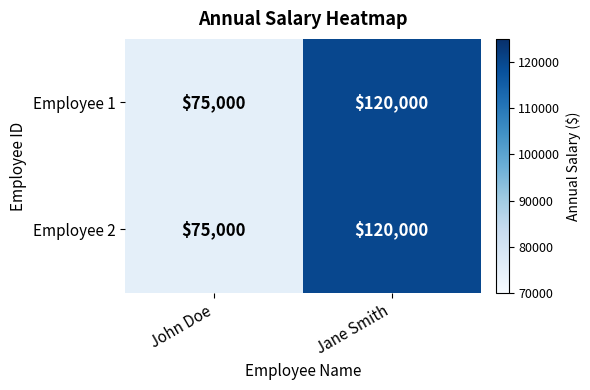

Is it true that Employee 1 equals 189546 at Jane Smith?

False